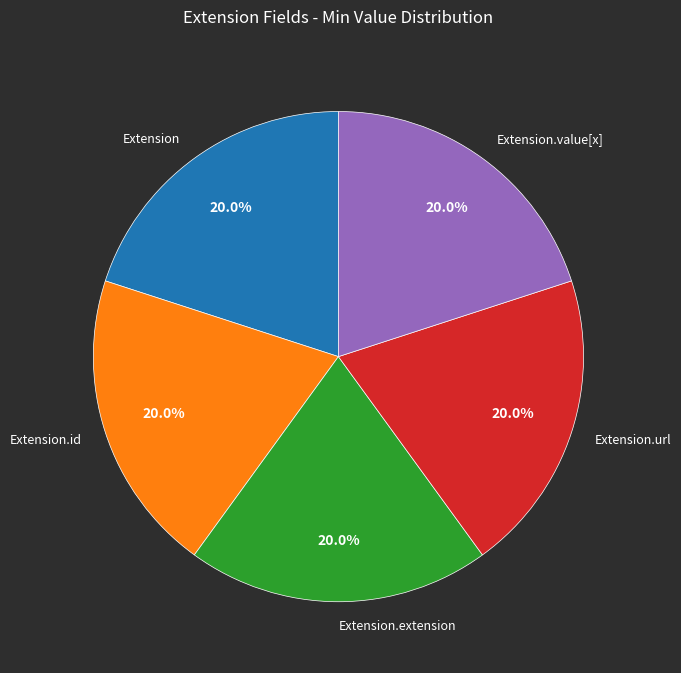

True or false: Extension accounts for 6% of the total.

False